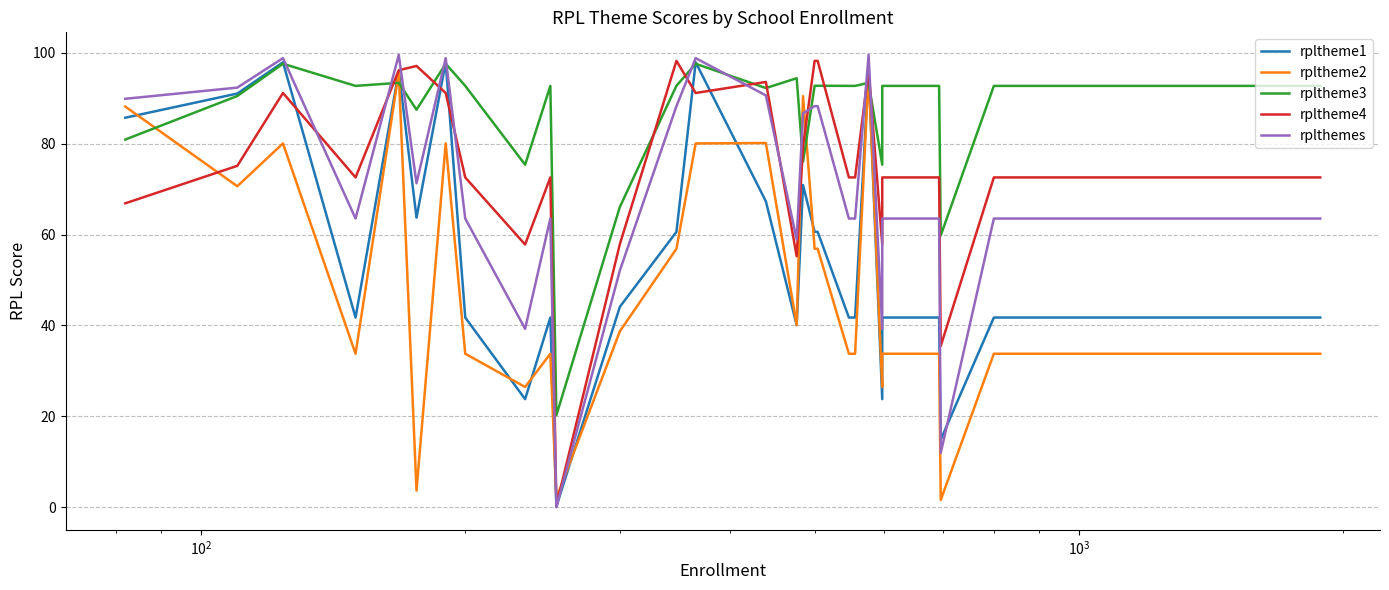

Is this an area chart (filled region under the line)?

No